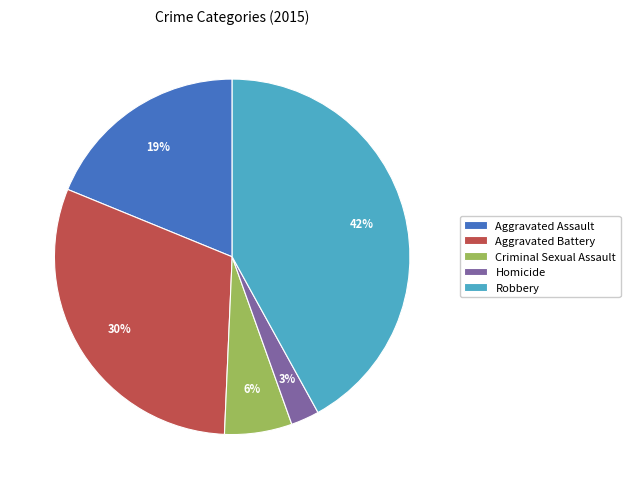

Count the number of slices in the pie.

5